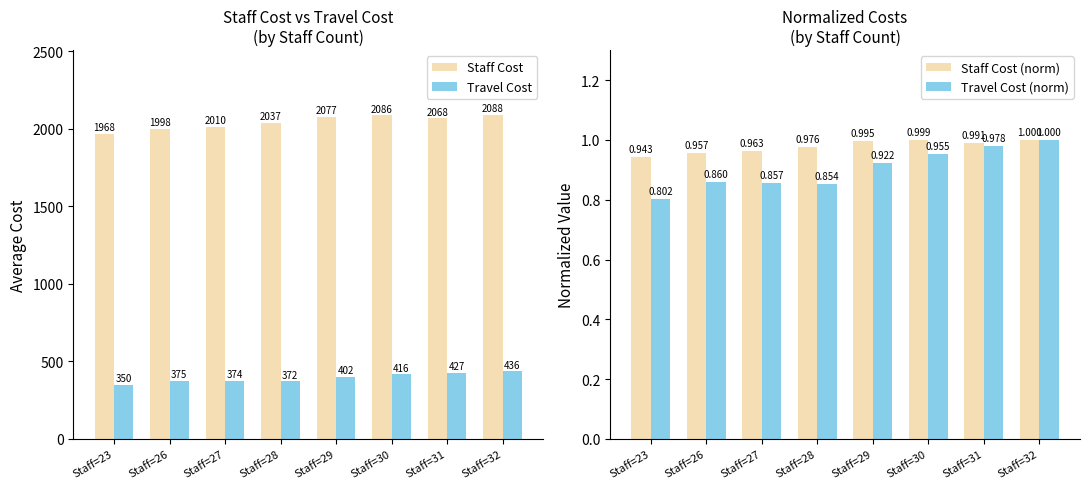

What is the sum of all Staff Cost values?

16332.4